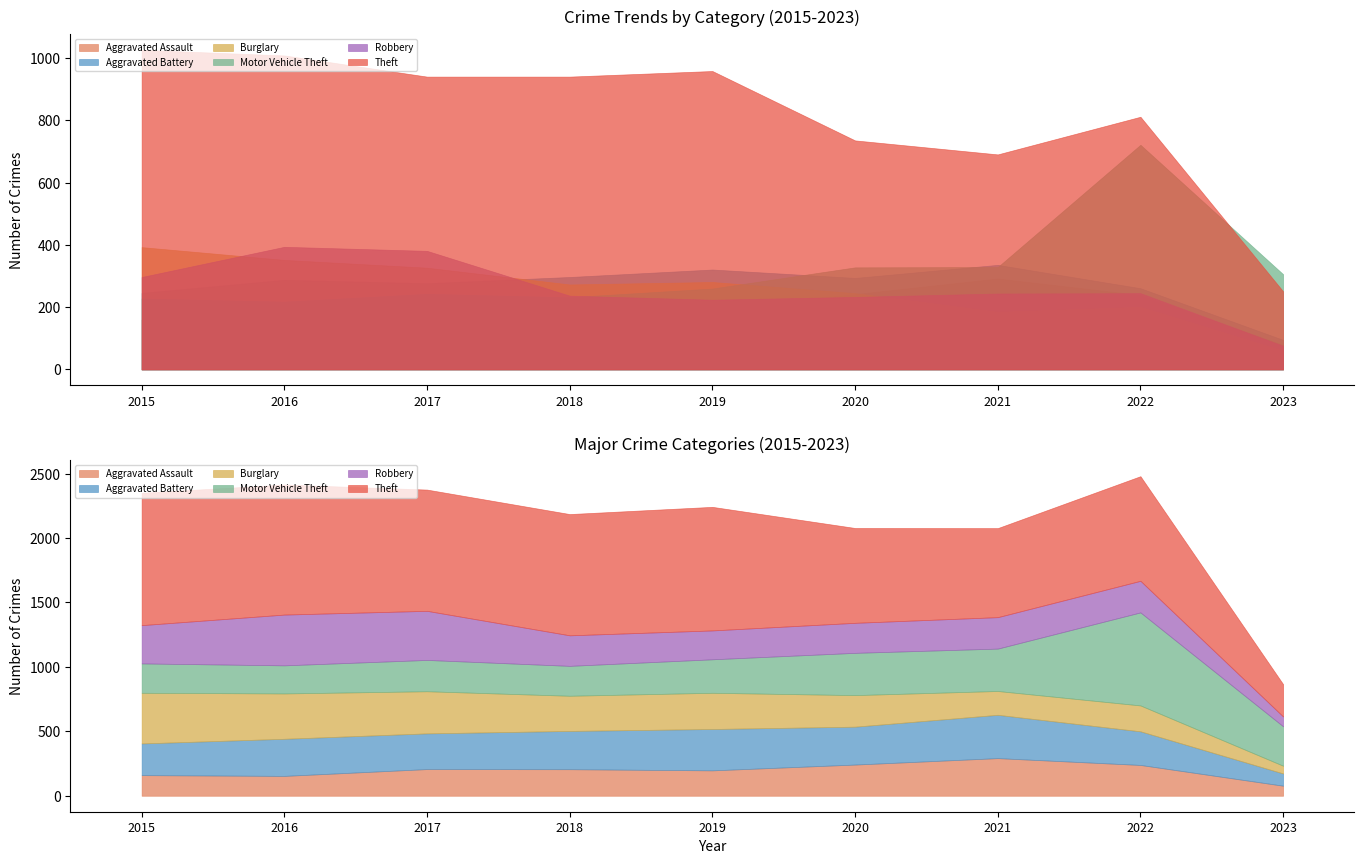

Is it true that Theft equals 1814 at 2015?

False